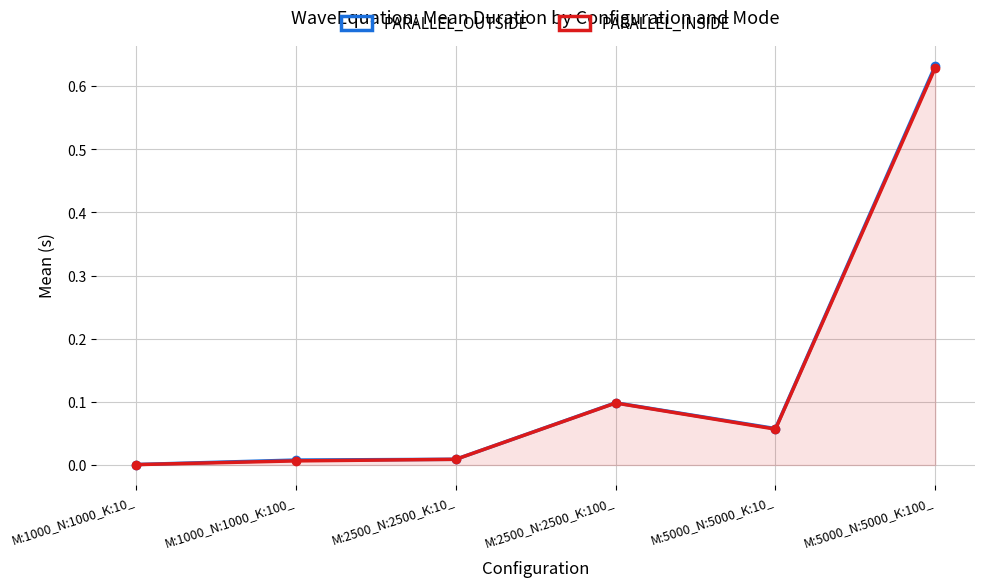

At how many categories does at least one series exceed 0?

6